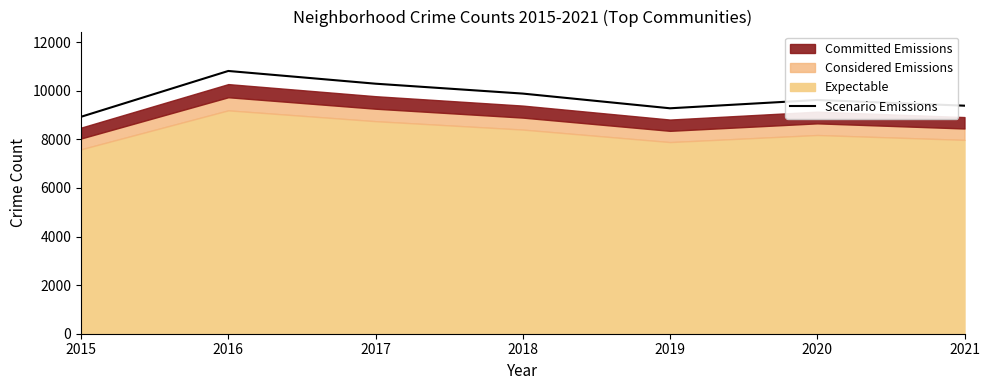

Reading left to right, extract all data points from this chart.

8929	10815	10291	9884	9279	9621	9386